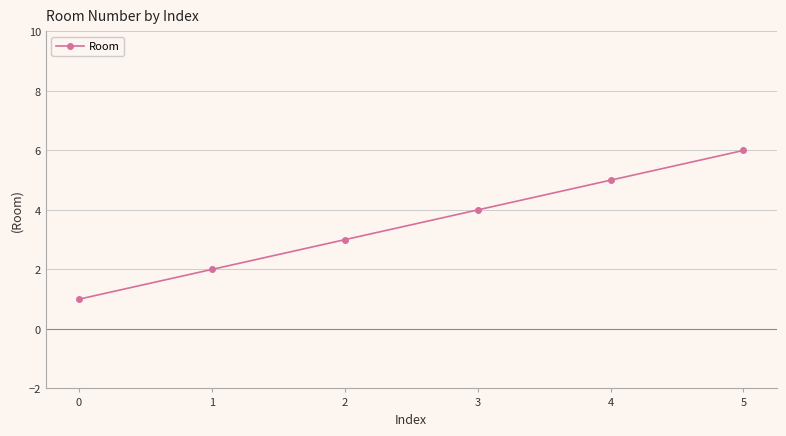

The value at 4 is 5. True or false?

True